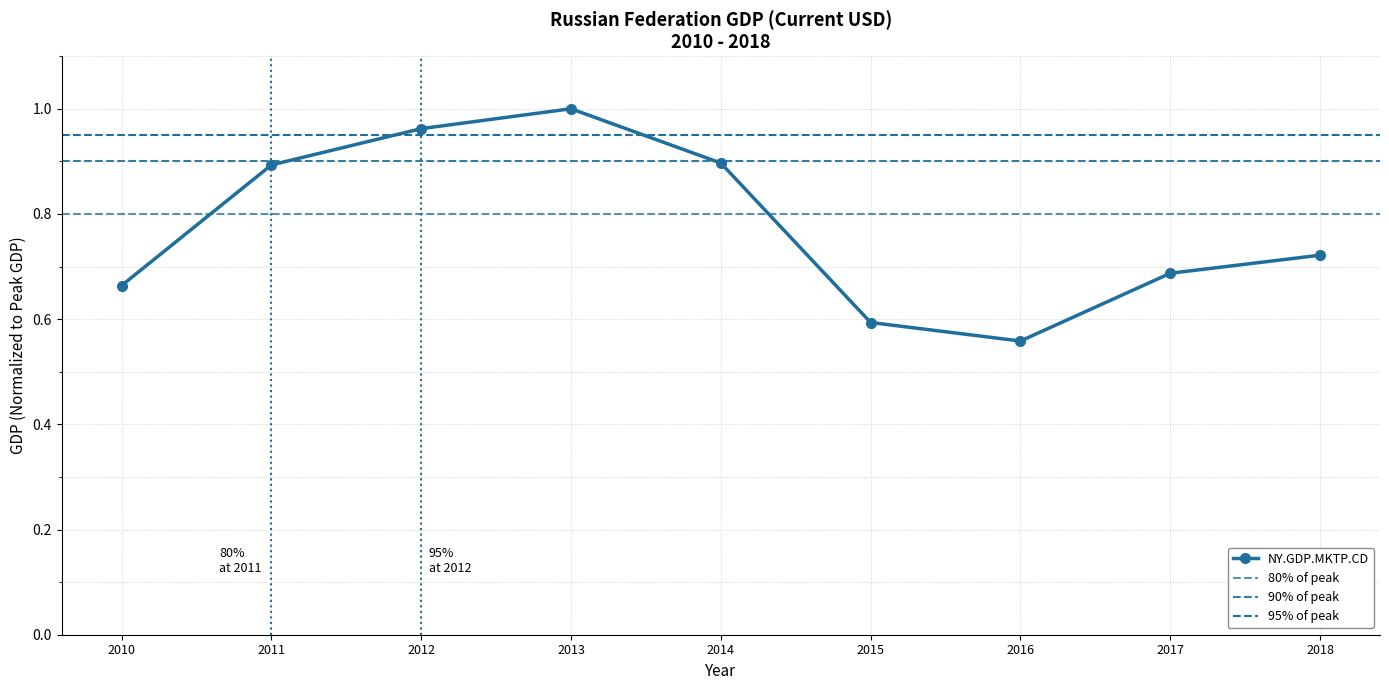

Reading left to right, extract all data points from this chart.

2010=0.7	2011=0.9	2012=1.0	2013=1.0	2014=0.9	2015=0.6	2016=0.6	2017=0.7	2018=0.7